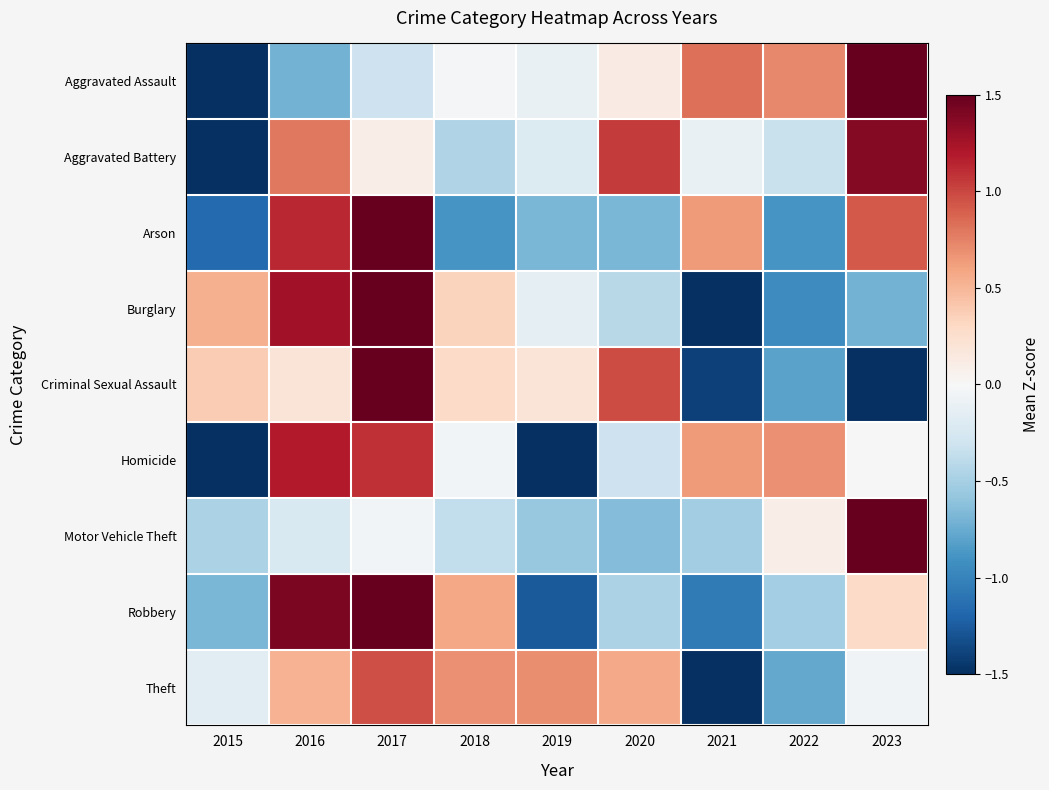

Rank the series by their maximum value, from highest to lowest.

Motor Vehicle Theft, Robbery, Burglary, Criminal Sexual Assault, Aggravated Assault, Arson, Aggravated Battery, Homicide, Theft